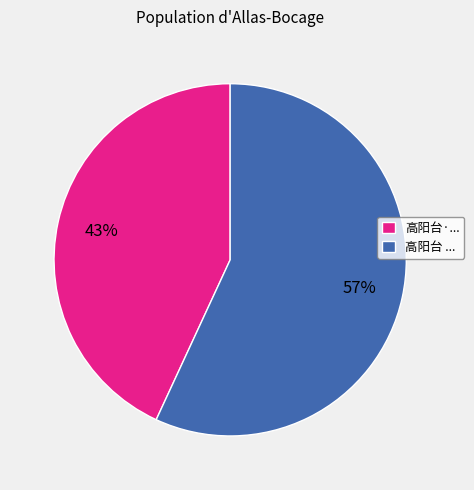

Do 高阳台 ... and 高阳台·... together represent more than half of the pie?

Yes